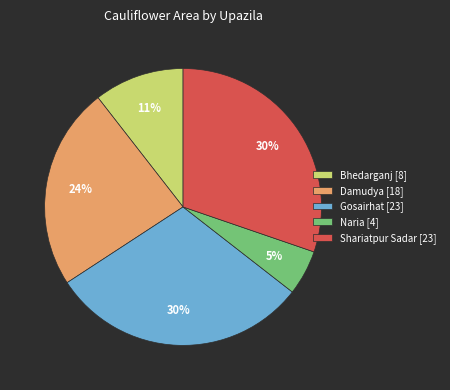

What percentage is the Bhedarganj [8] slice, to the nearest percent?

11%